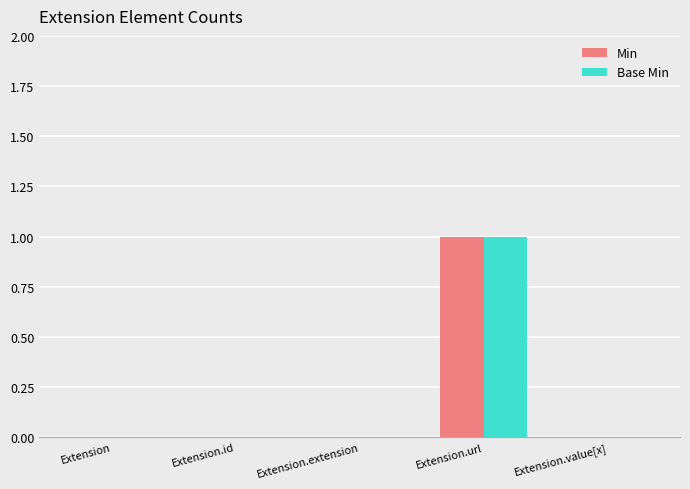

The value of Min at Extension.url is 1. True or false?

True